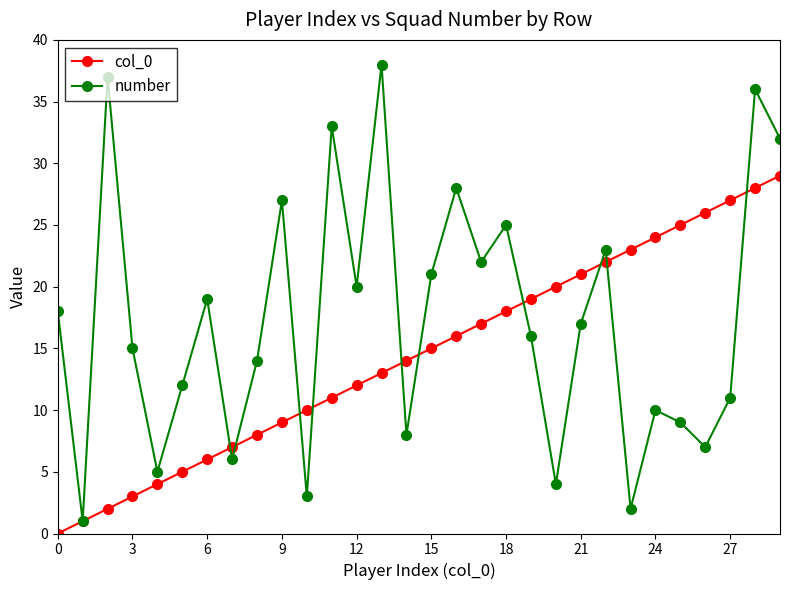

Which series has the largest range (max minus min)?

number